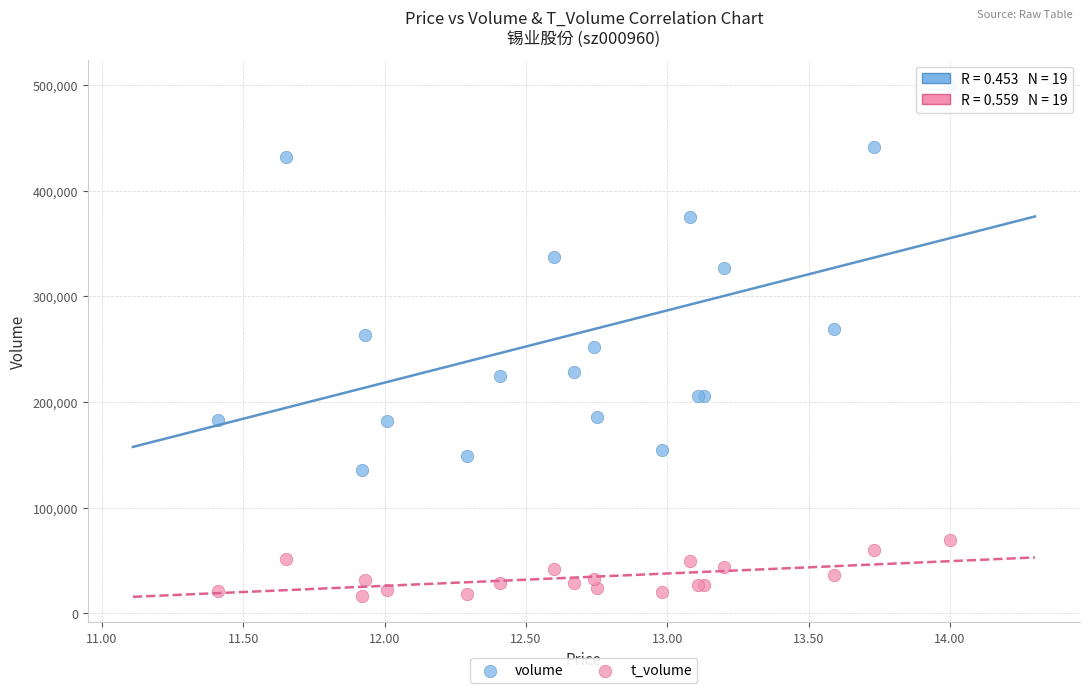

In the volume series, what Y value is closest to 317855?

326598